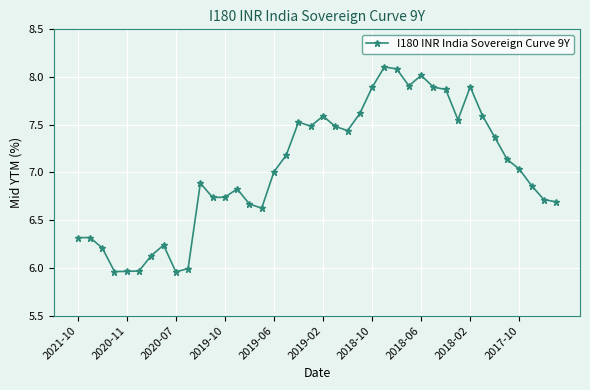

What is the maximum value shown in the chart?

8.1